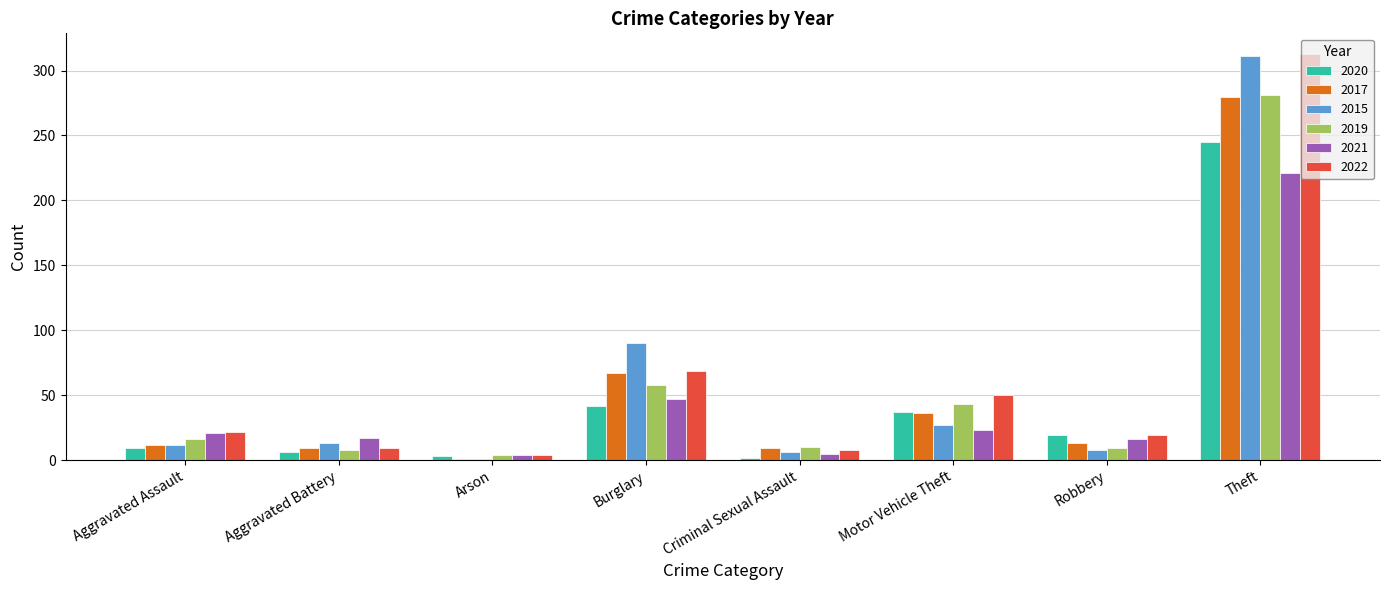

The 2017 series shows 280 at Theft. True or false?

True